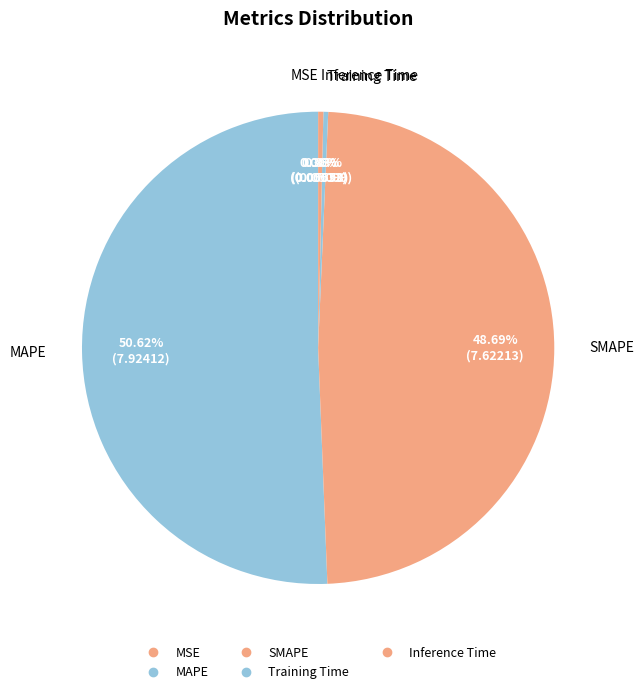

To the nearest percent, what is the difference between the largest and smallest slice percentages?

51%